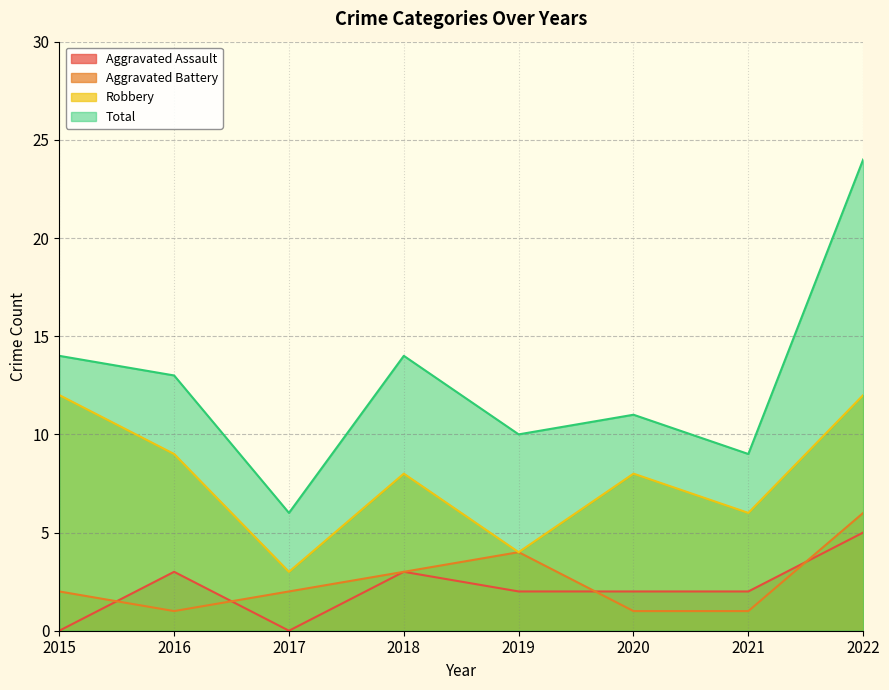

What is the value of the Robbery point at the 8th from the left?

12